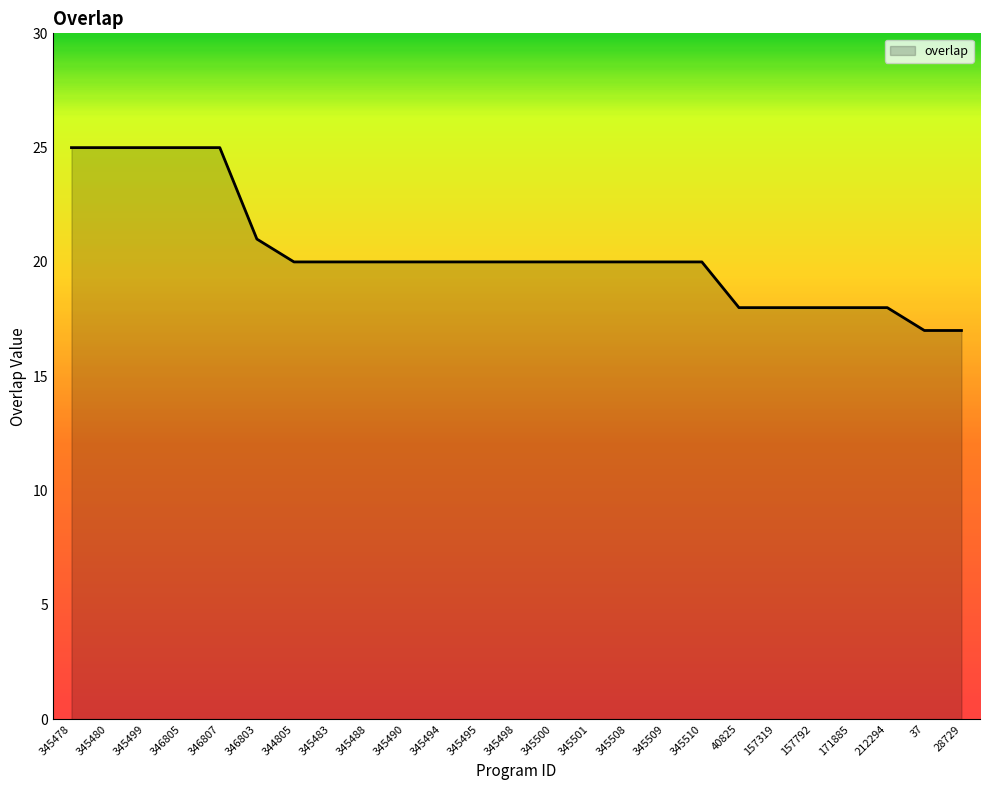

What is the maximum value shown in the chart?

25